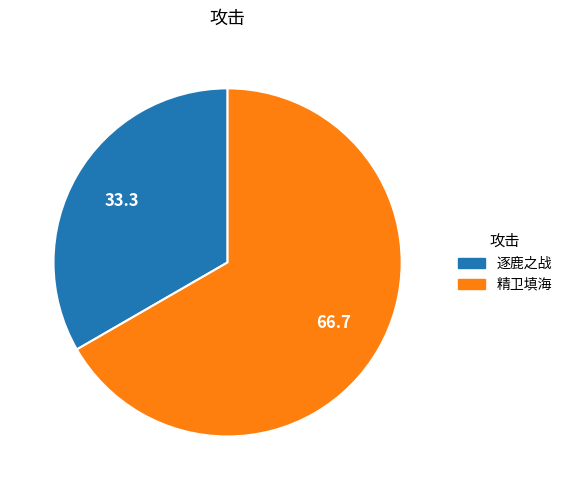

Approximately how many times larger is the value at 精卫填海 compared to 逐鹿之战?

2.0